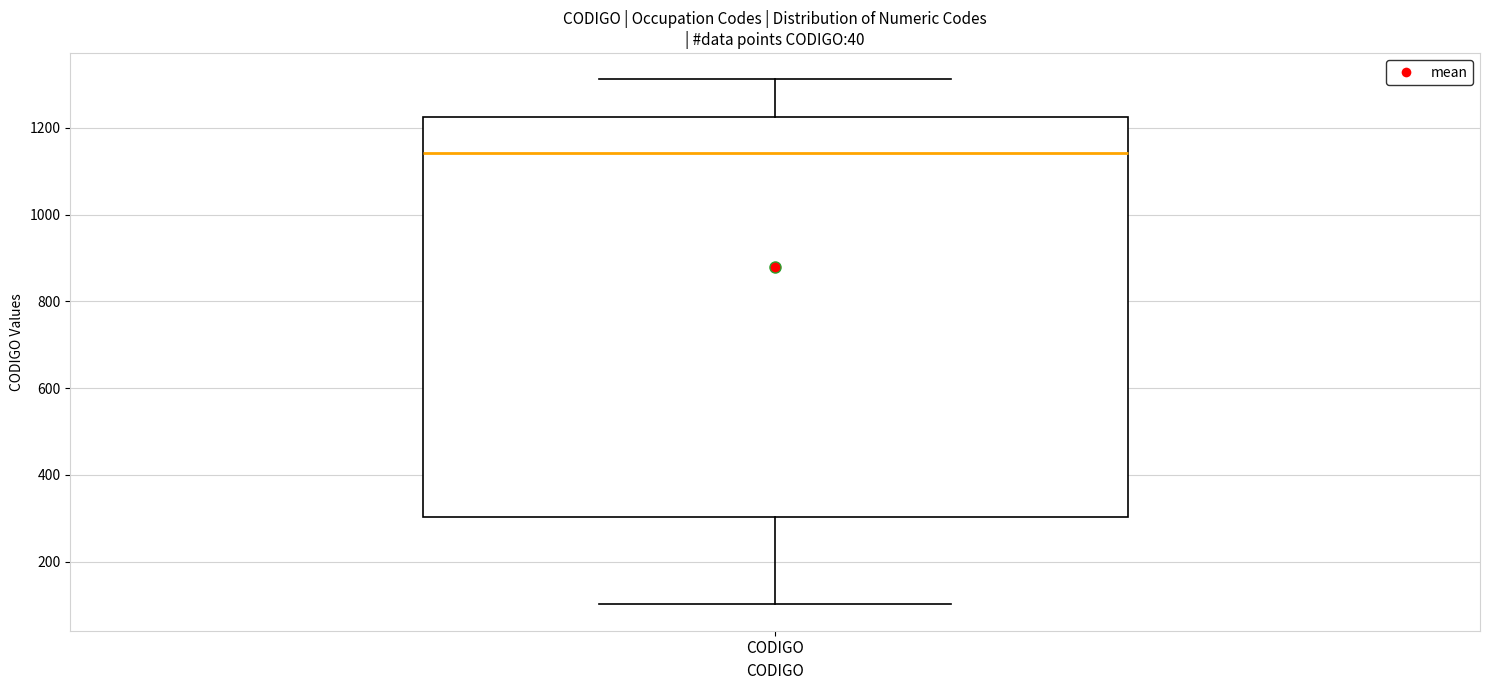

Transcribe this box plot: give where the median line is, the range the box spans, and where the two whiskers end, as read against the y-axis. The values are not printed on the chart, so give them approximately, as read against the axis.

median 1140, box 300 to 1220, whiskers 100 to 1320